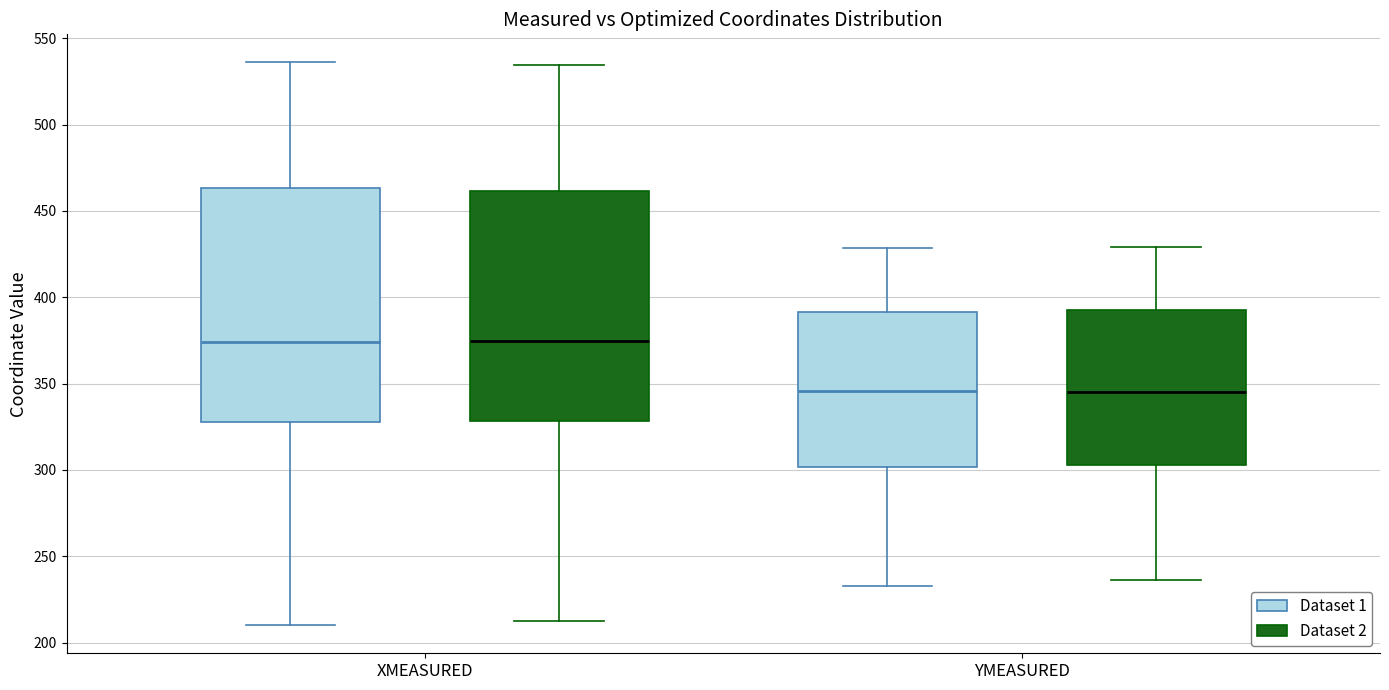

Reading left to right, read every box against the y-axis: the position of its median line, the range the box covers, and the ends of its whiskers. The values are not printed on the chart, so give them approximately, as read against the axis.

XMEASURED (Dataset 1): median 375, box 330 to 465, whiskers 210 to 535
XMEASURED (Dataset 2): median 375, box 330 to 460, whiskers 210 to 535
YMEASURED (Dataset 1): median 345, box 300 to 390, whiskers 235 to 430
YMEASURED (Dataset 2): median 345, box 305 to 395, whiskers 235 to 430